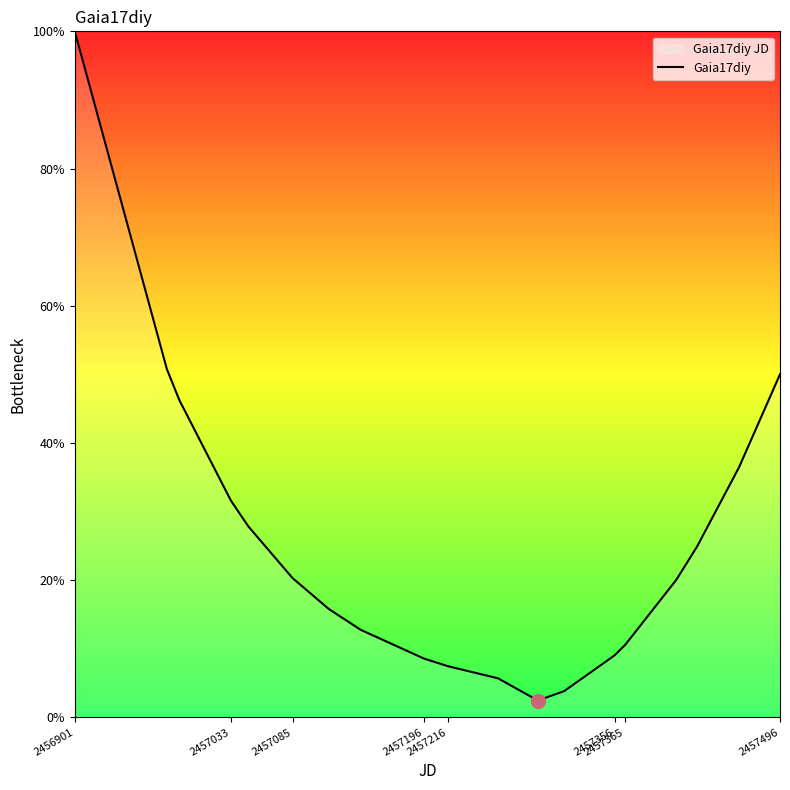

What is the minimum value shown in the chart?

2.4